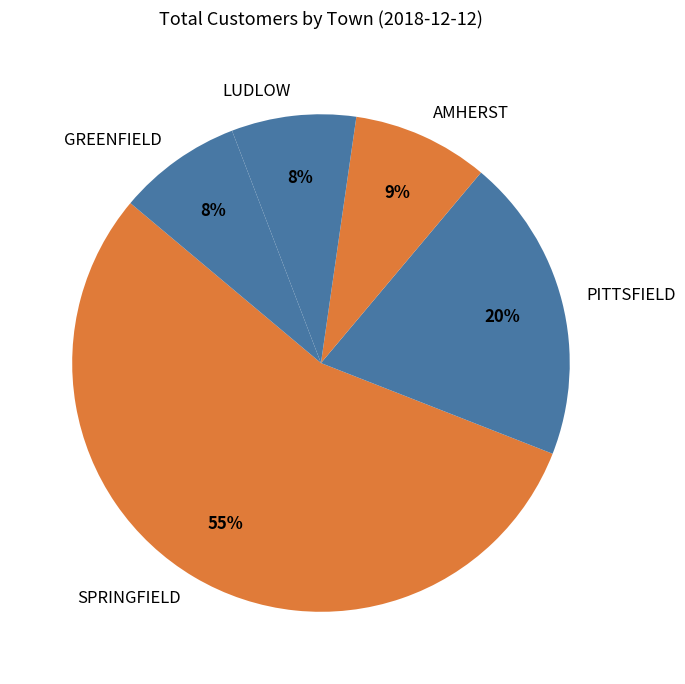

How many slices are in this pie chart?

5